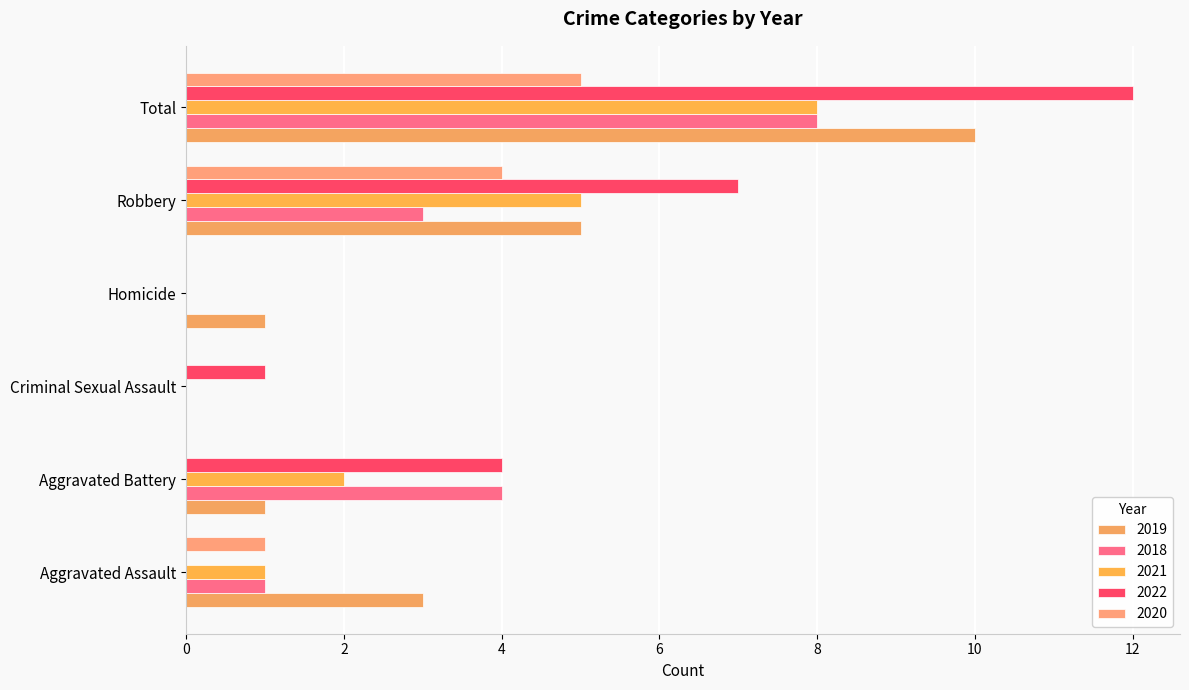

Reading left to right, transcribe all the data shown in this chart.

2019: Aggravated Assault=3	Aggravated Battery=1	Criminal Sexual Assault=0	Homicide=1	Robbery=5	Total=10
2018: Aggravated Assault=1	Aggravated Battery=4	Criminal Sexual Assault=0	Homicide=0	Robbery=3	Total=8
2021: Aggravated Assault=1	Aggravated Battery=2	Criminal Sexual Assault=0	Homicide=0	Robbery=5	Total=8
2022: Aggravated Assault=0	Aggravated Battery=4	Criminal Sexual Assault=1	Homicide=0	Robbery=7	Total=12
2020: Aggravated Assault=1	Aggravated Battery=0	Criminal Sexual Assault=0	Homicide=0	Robbery=4	Total=5